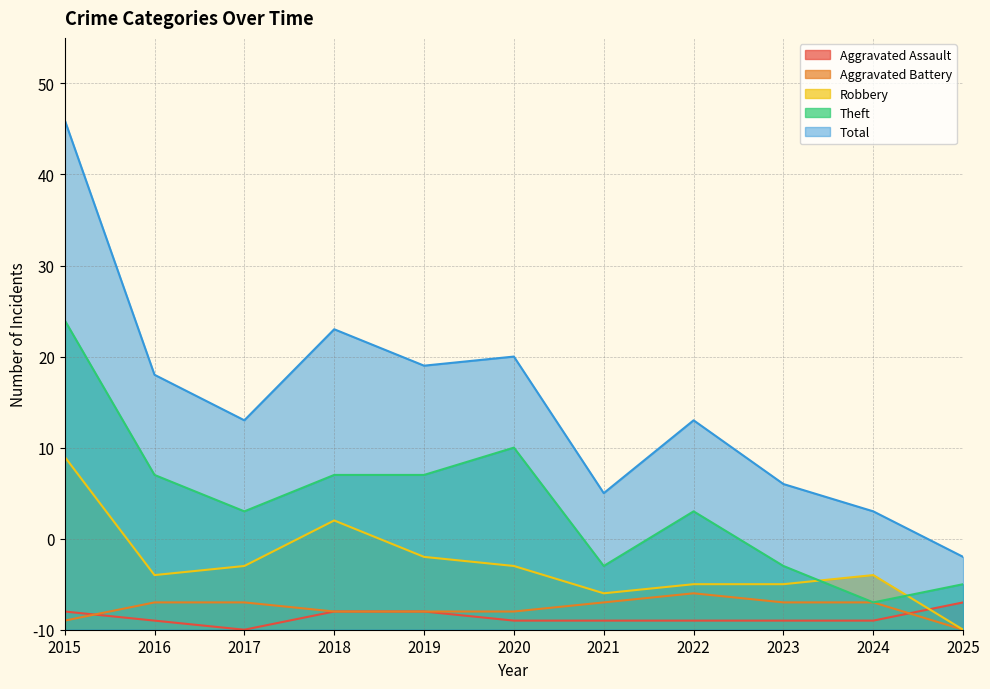

Which series has the largest total across all categories?

Total